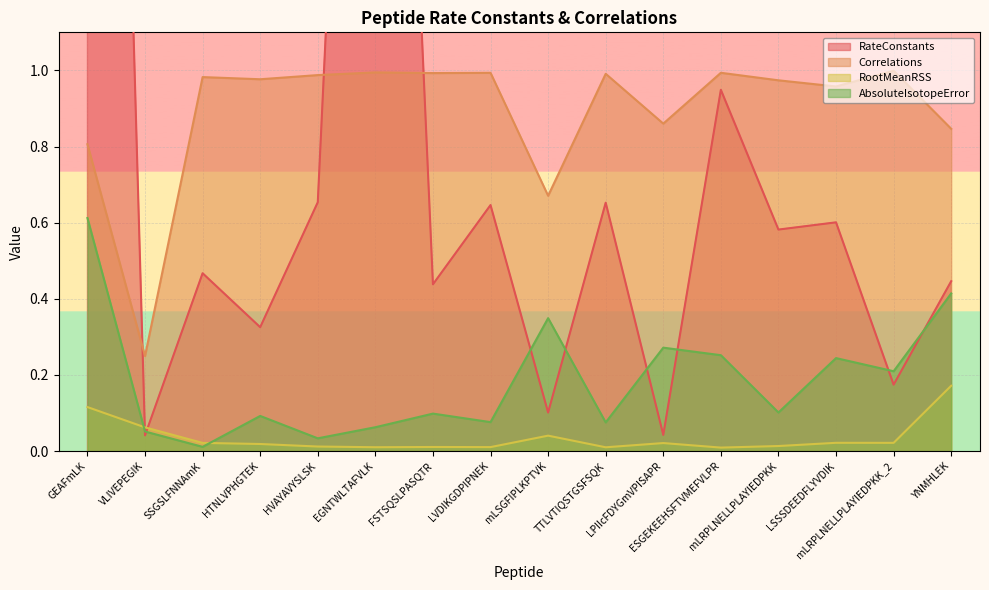

What is the label of the 2nd point from the right?

mLRPLNELLPLAYIEDPKK_2